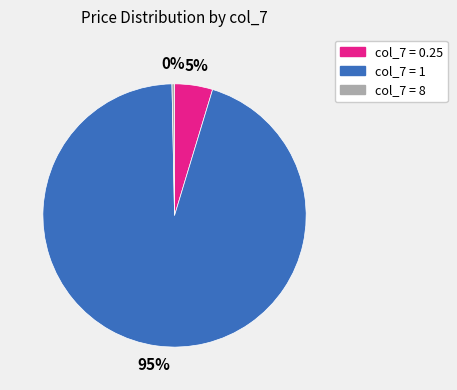

Does any single category account for the majority?

Yes